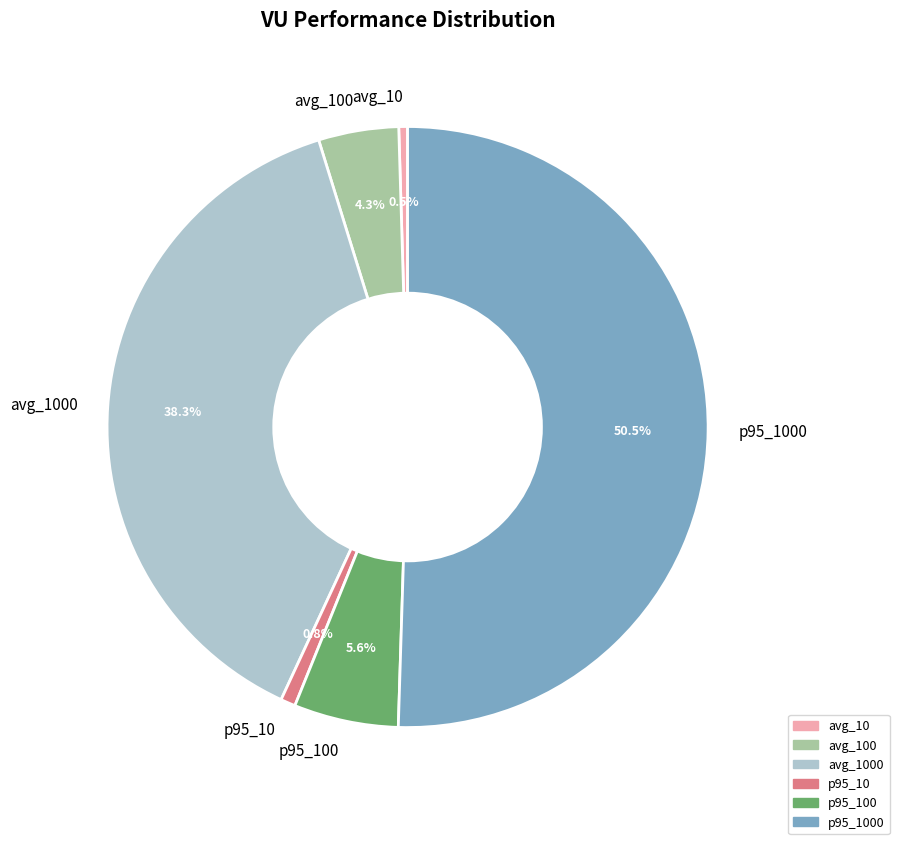

What percentage do avg_10 and p95_10 together represent?

1.3%